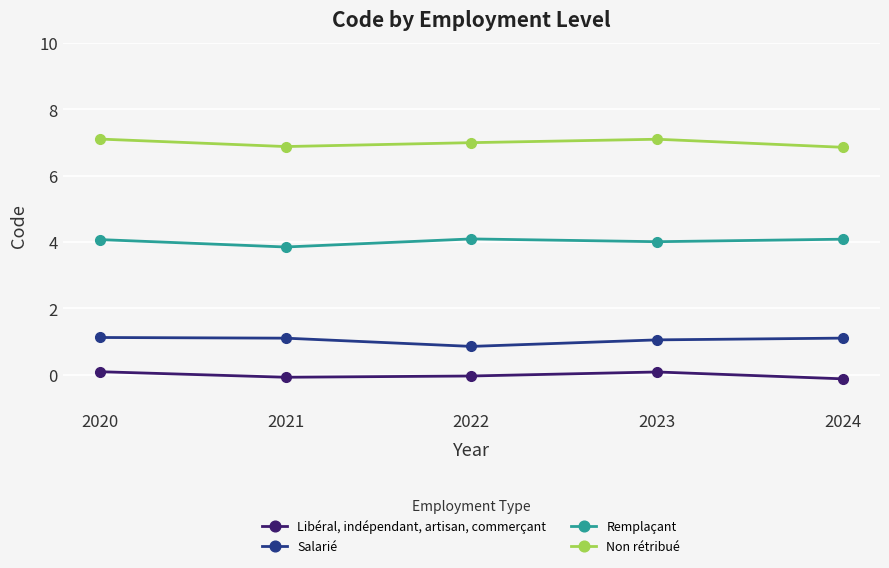

List the series in order of their peak value, highest first.

Non rétribué, Remplaçant, Salarié, Libéral, indépendant, artisan, commerçant